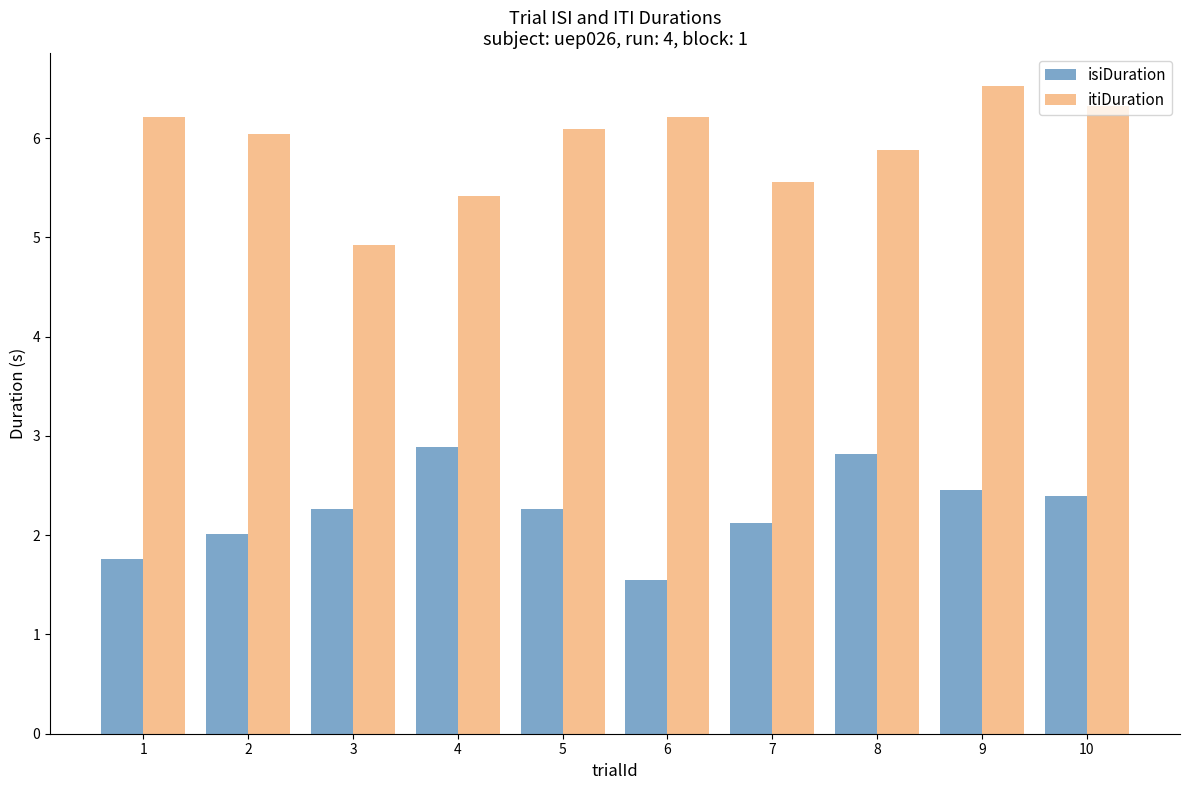

Reading left to right, transcribe all the data shown in this chart.

isiDuration: 1=1.8	2=2.0	3=2.3	4=2.9	5=2.3	6=1.5	7=2.1	8=2.8	9=2.5	10=2.4
itiDuration: 1=6.2	2=6.0	3=4.9	4=5.4	5=6.1	6=6.2	7=5.6	8=5.9	9=6.5	10=6.3